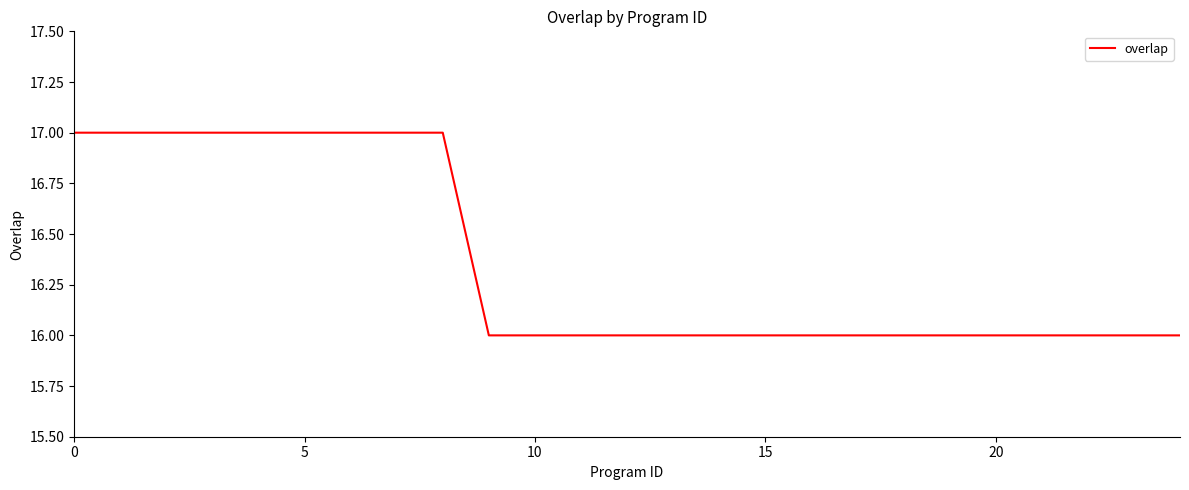

What is the maximum value shown in the chart?

17